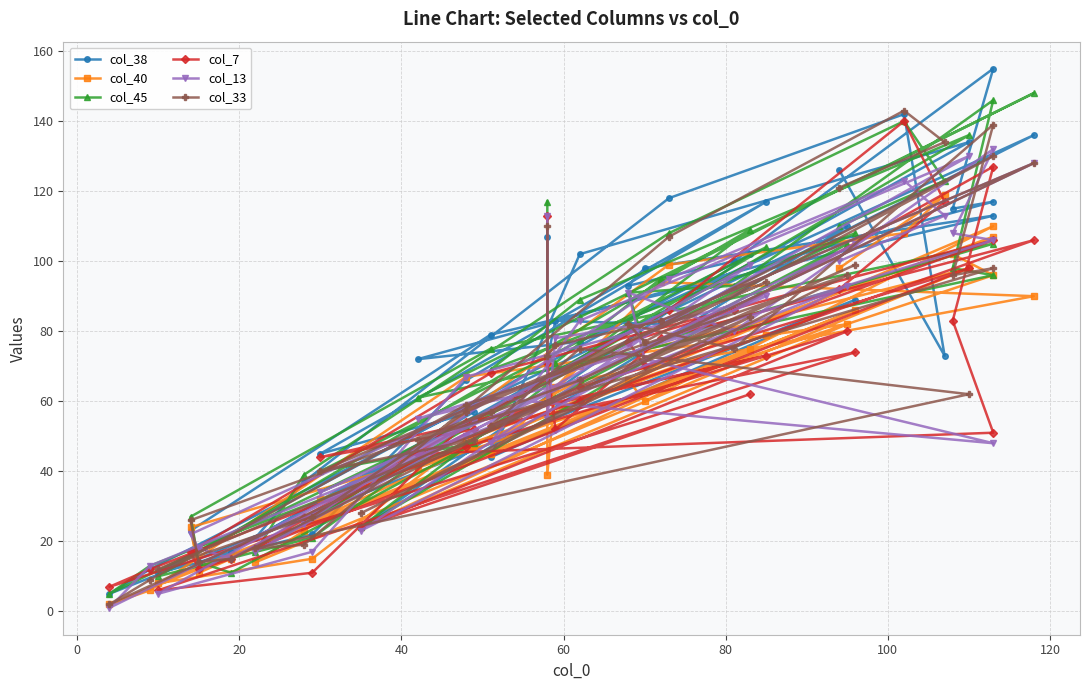

True or false: col_33 has more than 2 points higher than both neighbors.

True